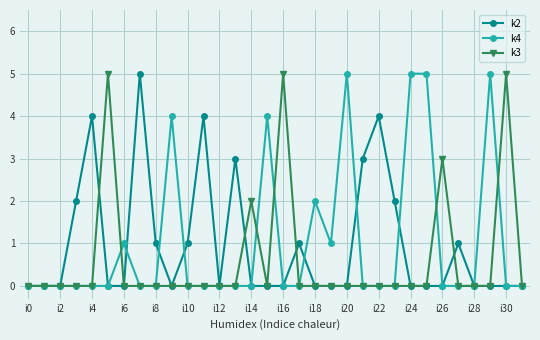

What is the maximum value shown in the chart?

5